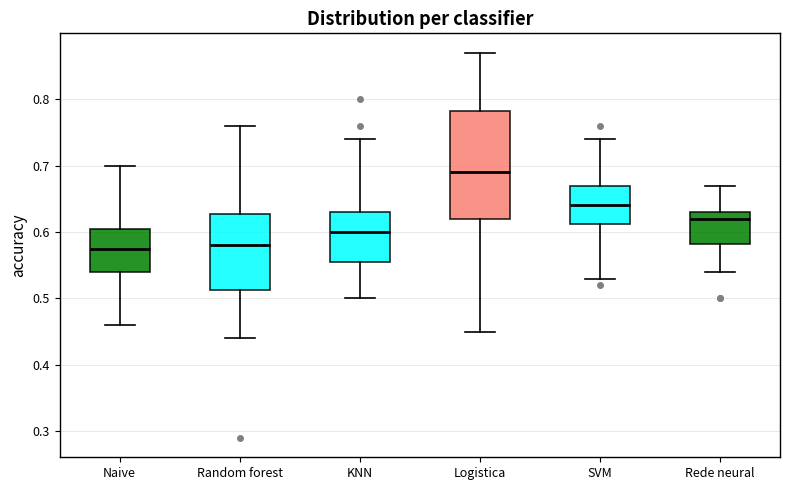

Comparing the boxes themselves (not the whiskers), which one is the tallest?

Logistica